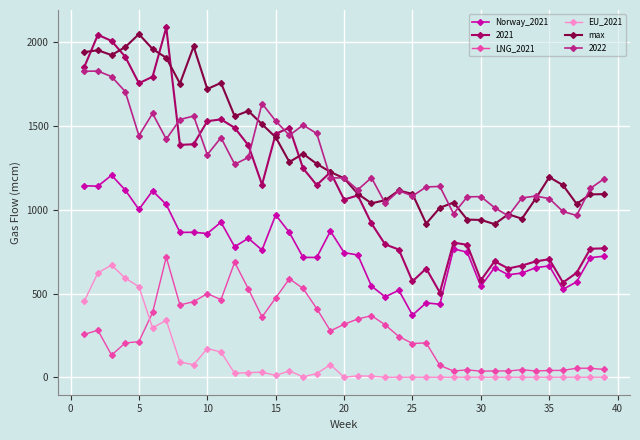

Which series has the largest range (max minus min)?

2021